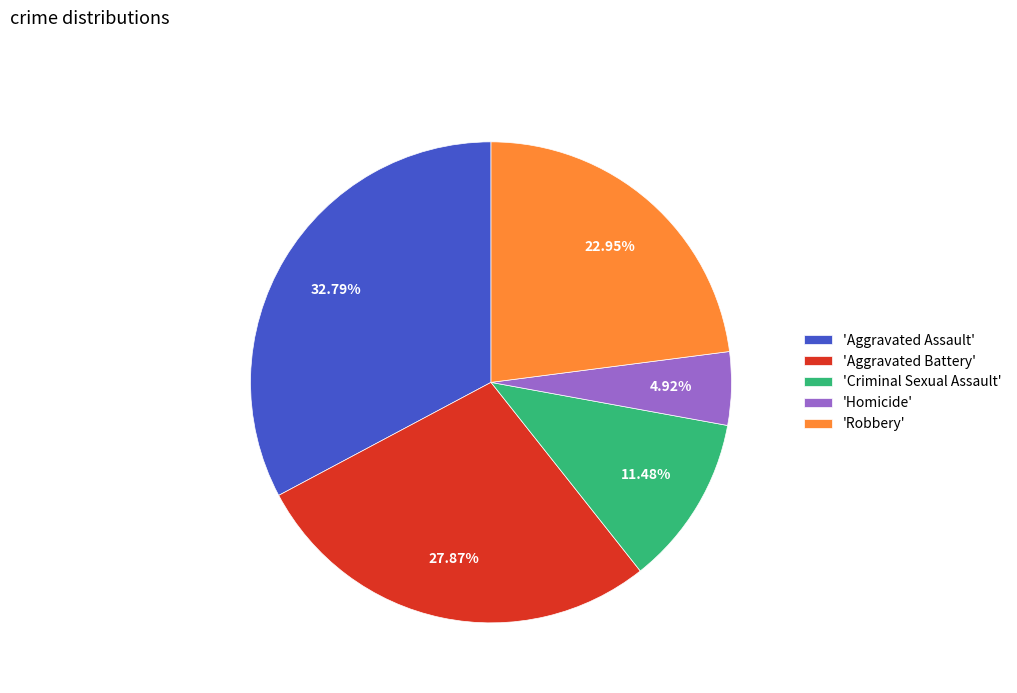

Which slice is the largest?

'Aggravated Assault'